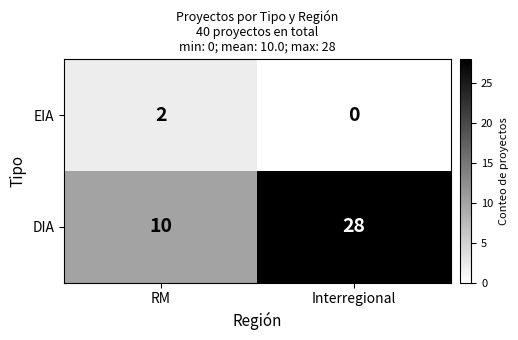

What value does the DIA series have at Interregional?

28